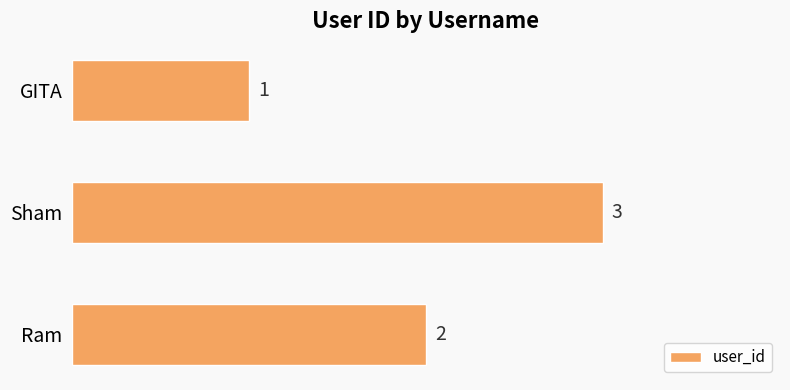

Rank the categories by value from highest to lowest.

Sham, Ram, GITA